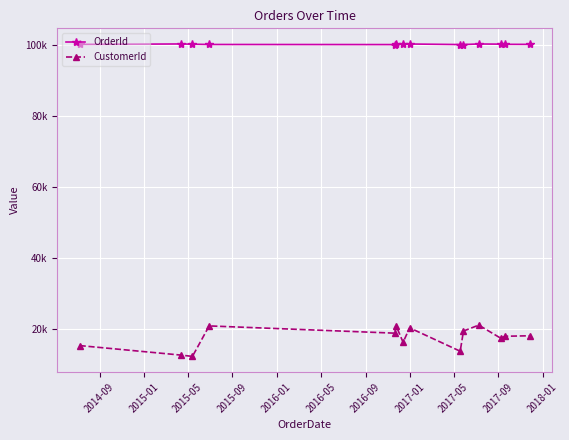

Does the chart display data point markers on the line(s)?

Yes